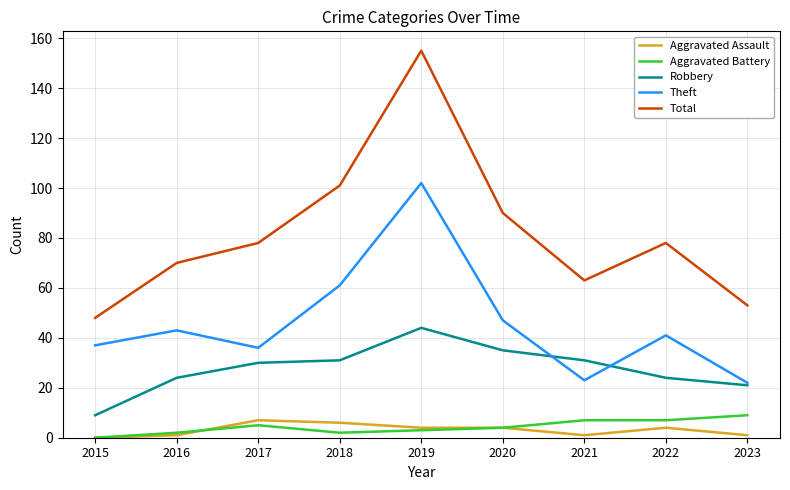

At which category does Total reach its first local peak?

2019